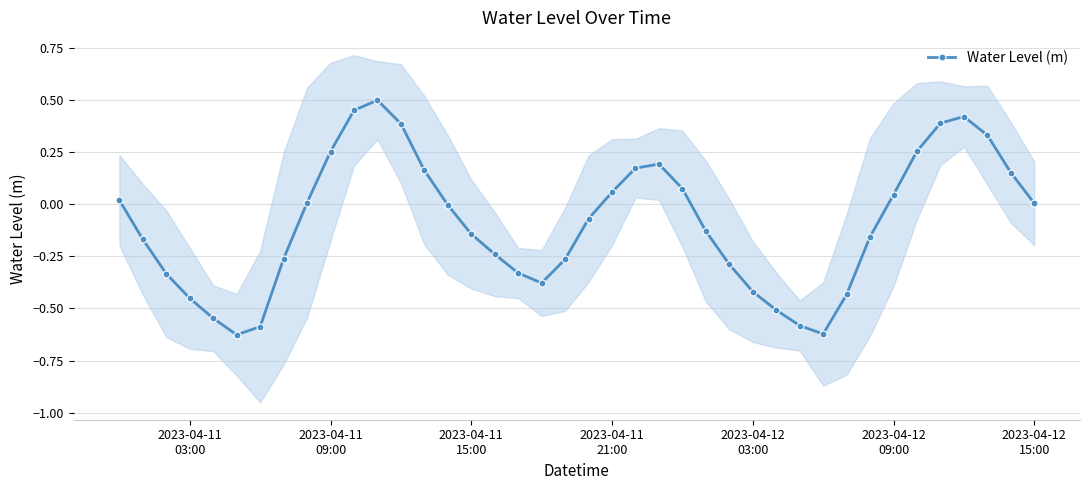

What is the minimum value shown in the chart?

-0.6